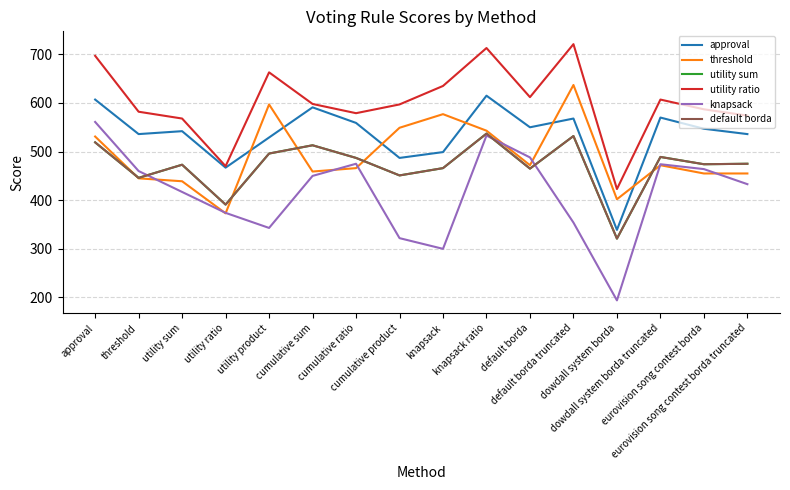

At which label does utility sum first exceed 475?

approval